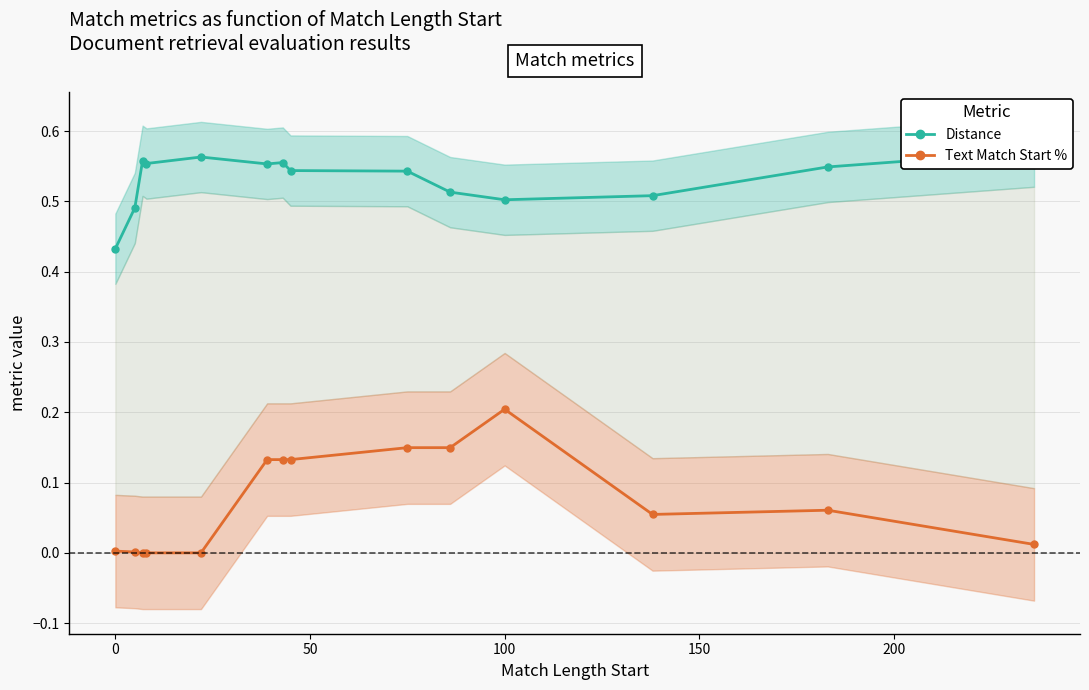

At how many categories does at least one series exceed 0?

14